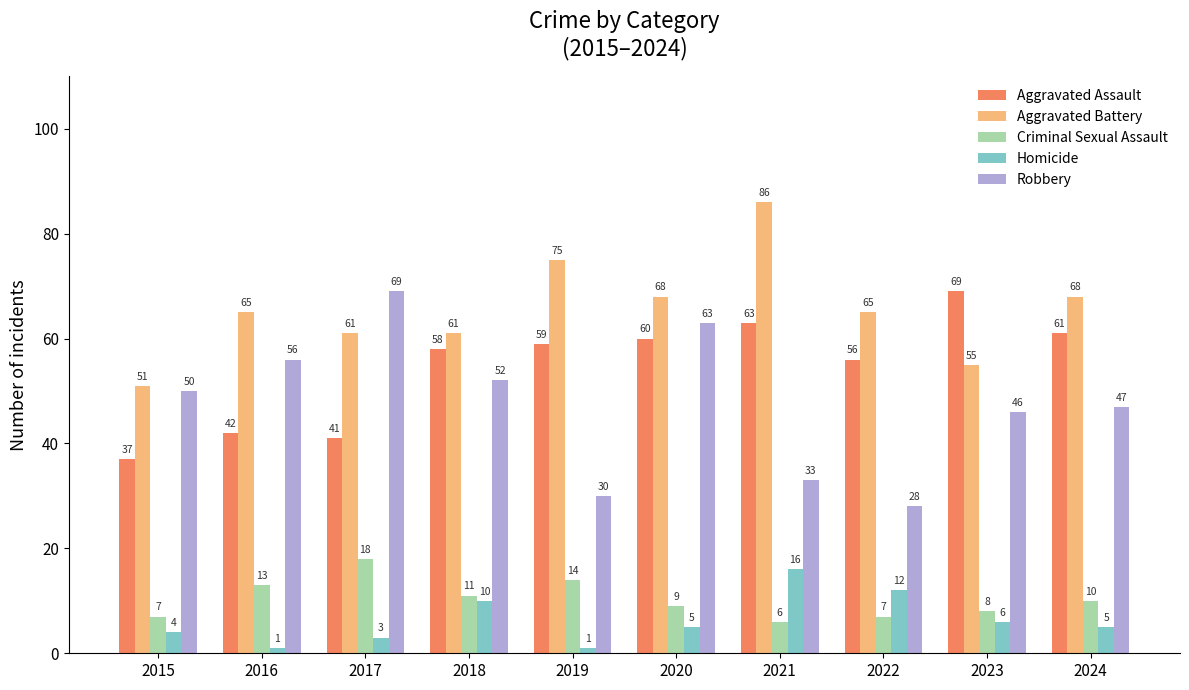

How many bars are there in total?

50